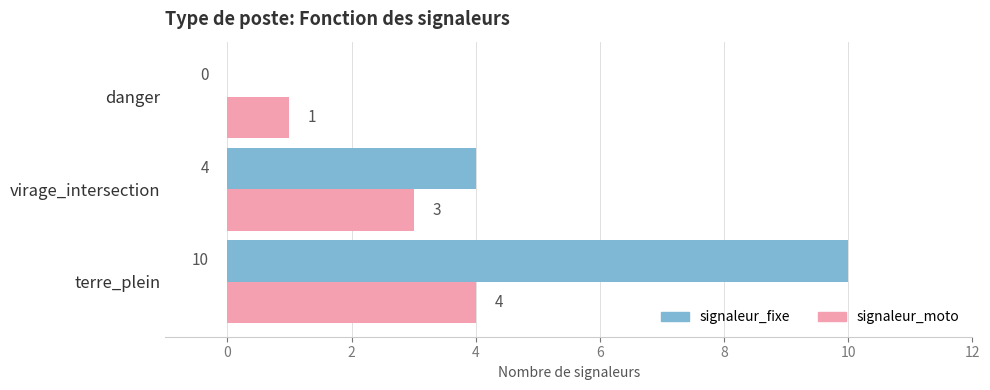

What are all the series names shown in the legend?

signaleur_fixe, signaleur_moto